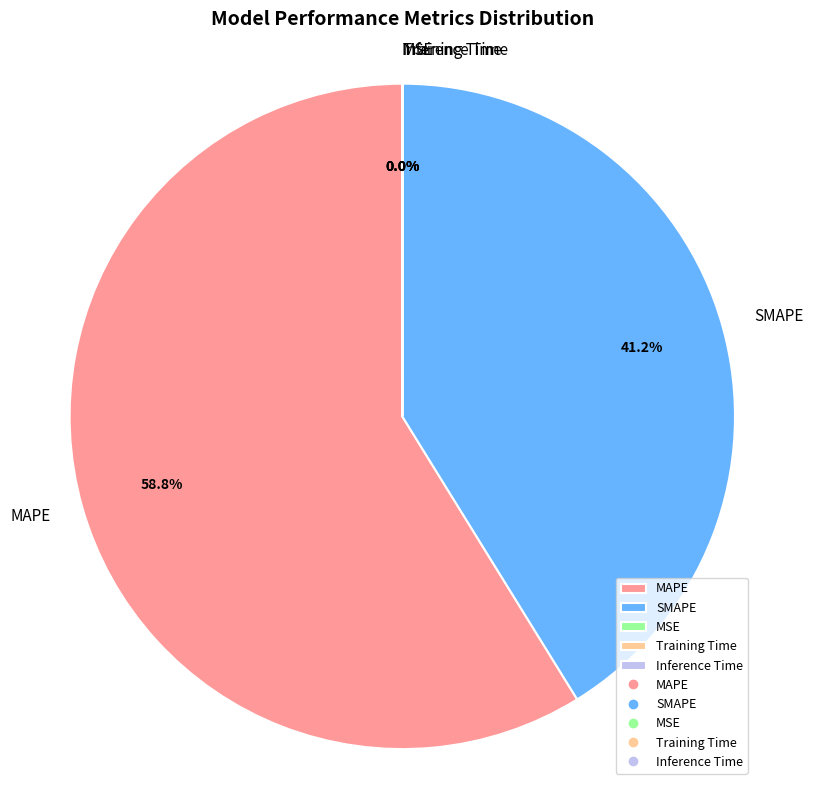

Combined, what portion of the pie is SMAPE and MAPE?

100.0%